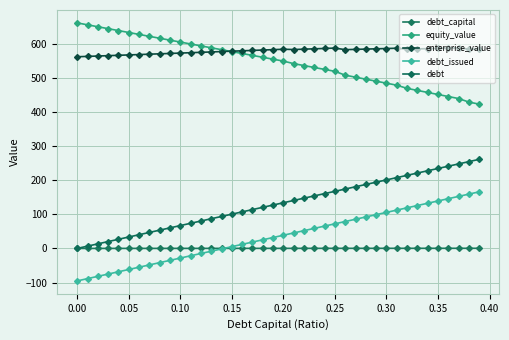

At which label does debt first exceed 133?

0.20